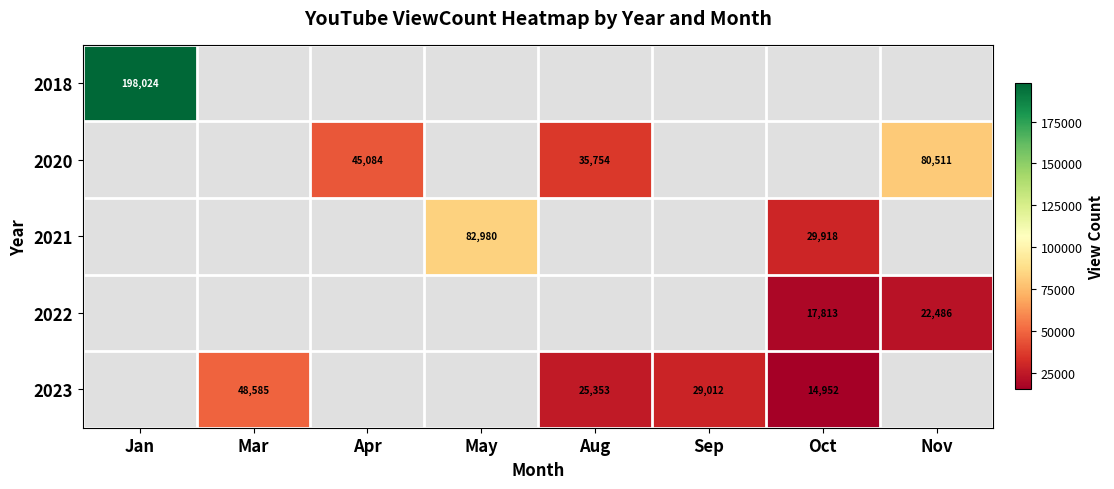

The 2021 series shows 10499.0 at Oct. True or false?

False